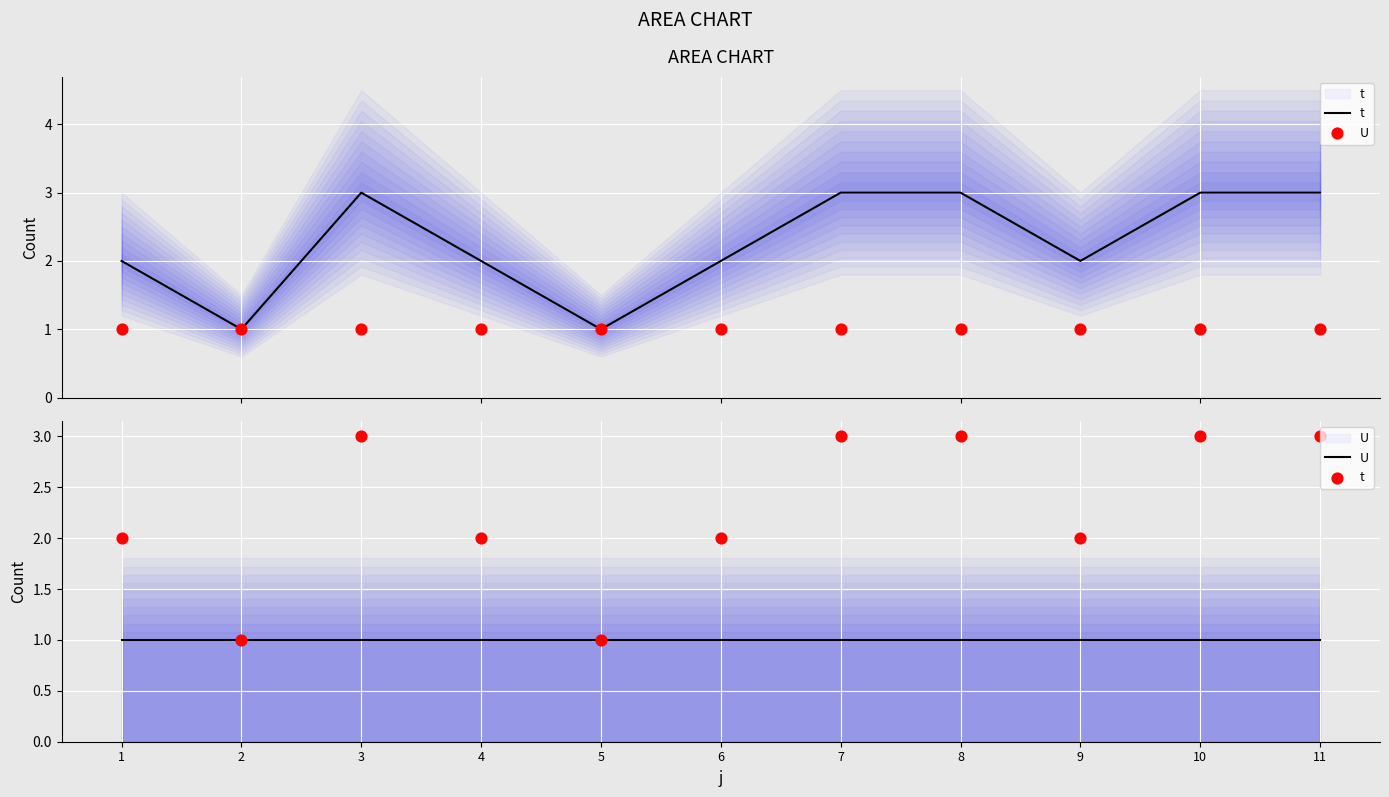

What are all the series names shown in the legend?

t, U